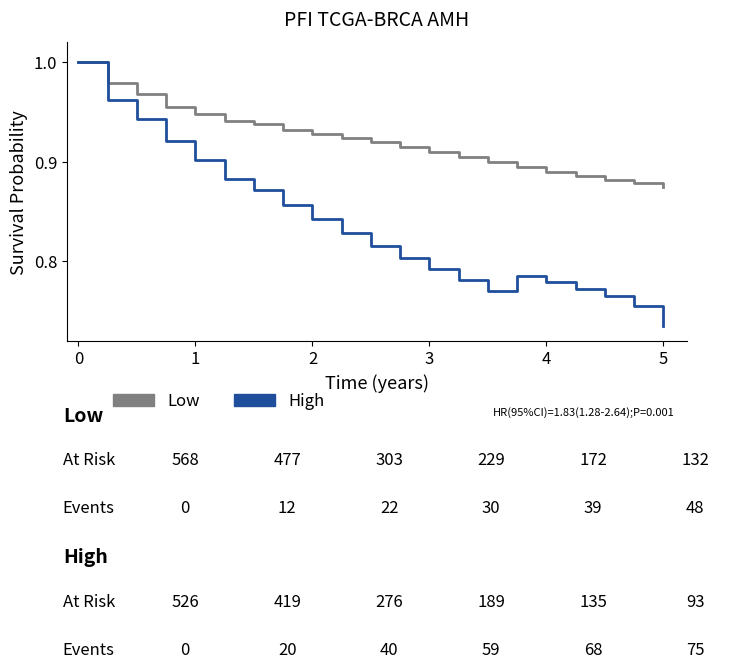

In High, how many points are higher than both neighbors (excluding endpoints)?

1